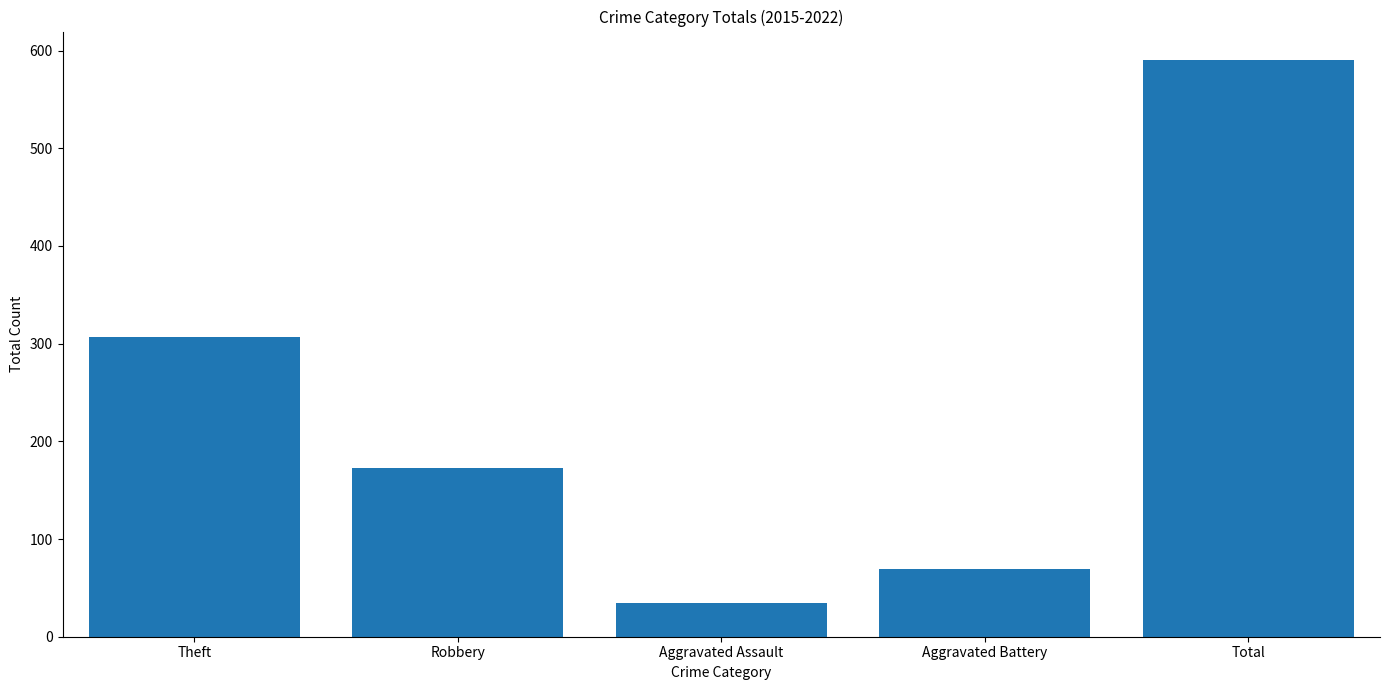

How many data points does each series have?

5